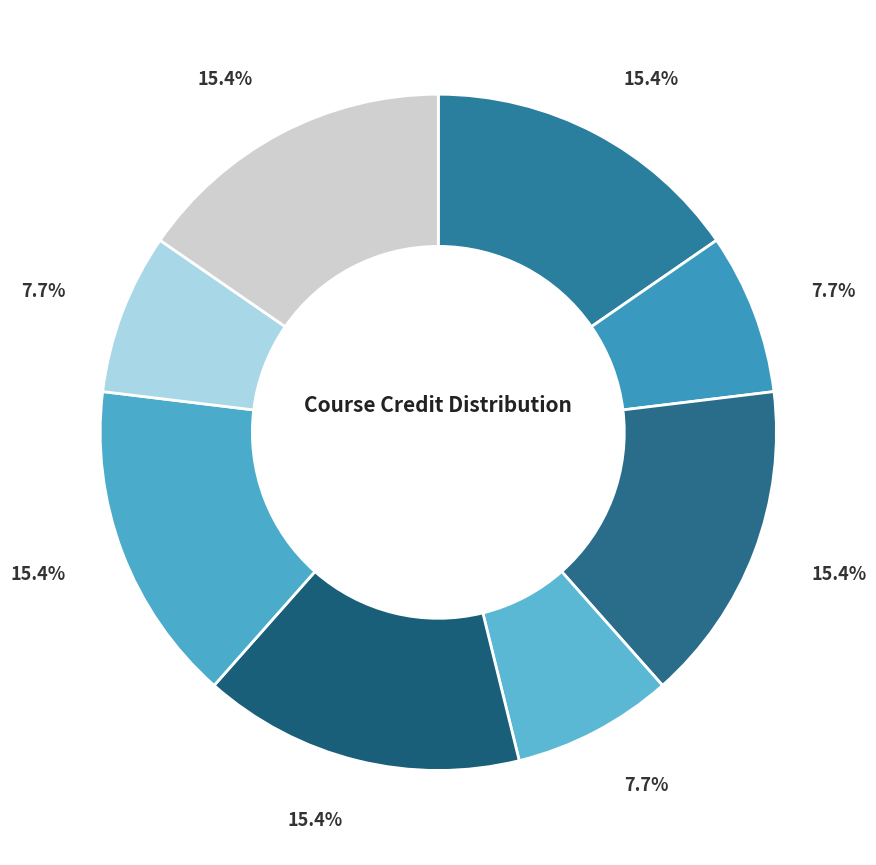

How many slices are in this pie chart?

8